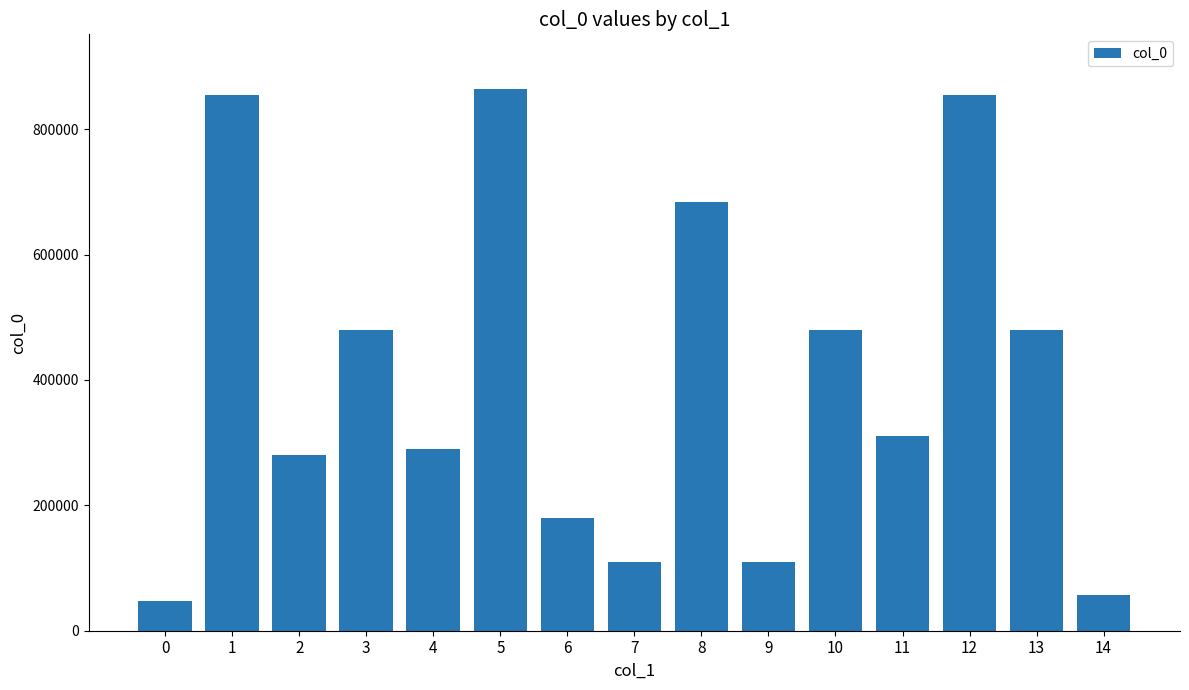

At which category does the chart reach its peak across all series?

5